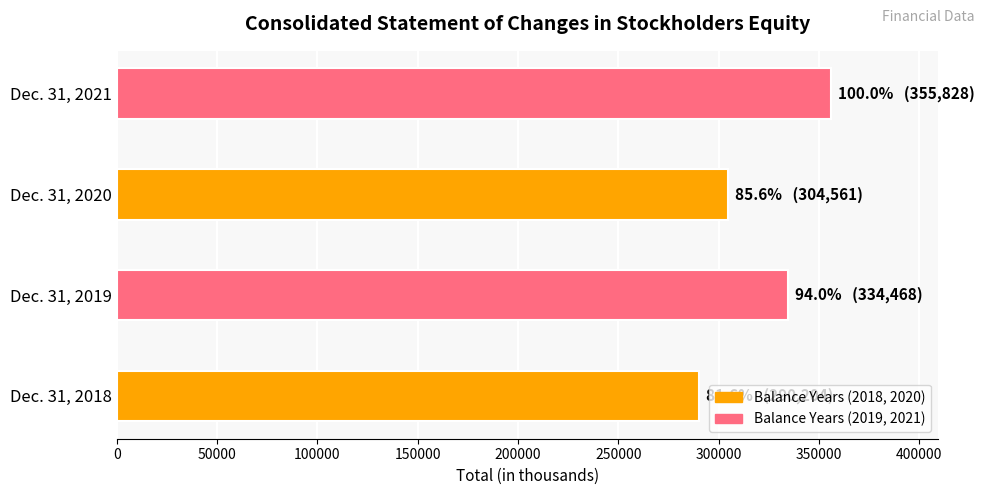

Rank the categories by value from lowest to highest.

Dec. 31, 2018, Dec. 31, 2020, Dec. 31, 2019, Dec. 31, 2021